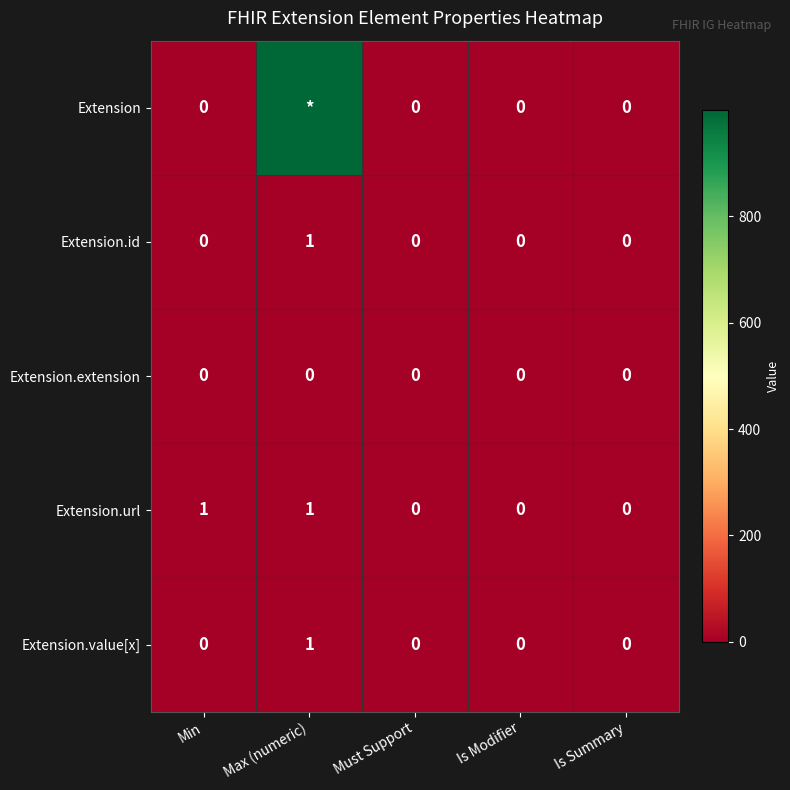

How many categories are shown in the chart?

5